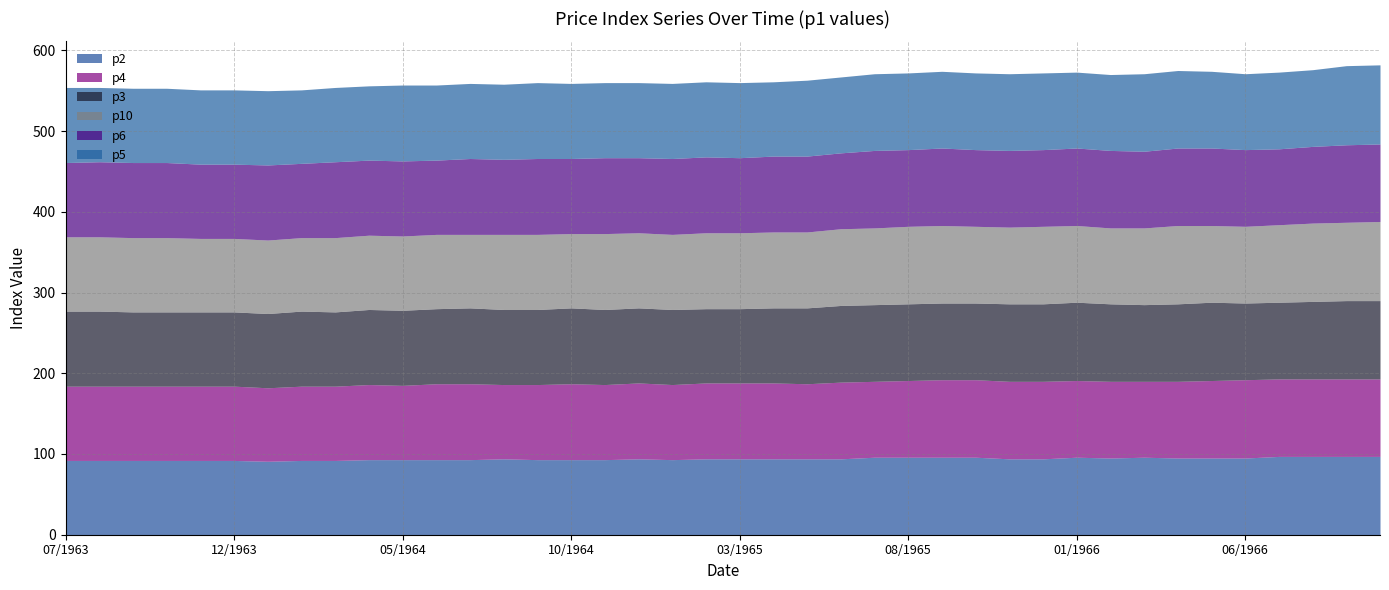

Count the p3 values in the range 93 to 95.

23